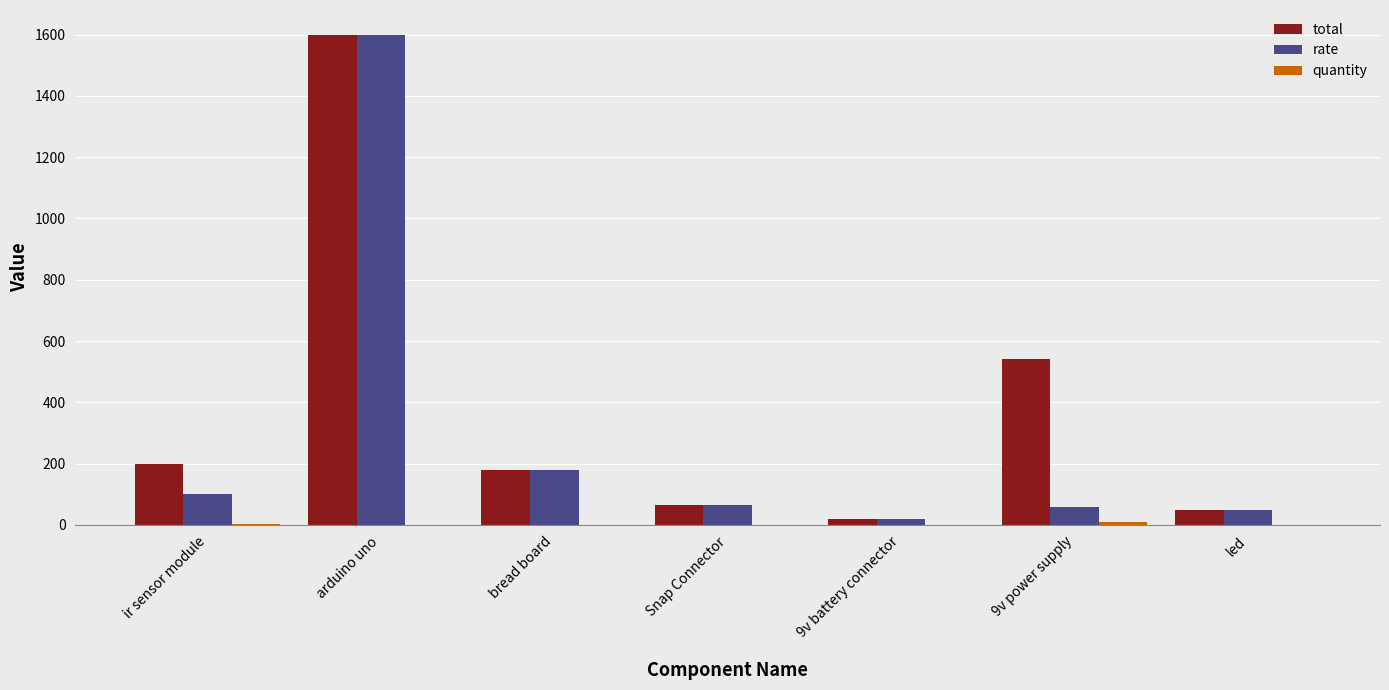

Is the value of rate at 9v power supply greater than the value of total at bread board?

No